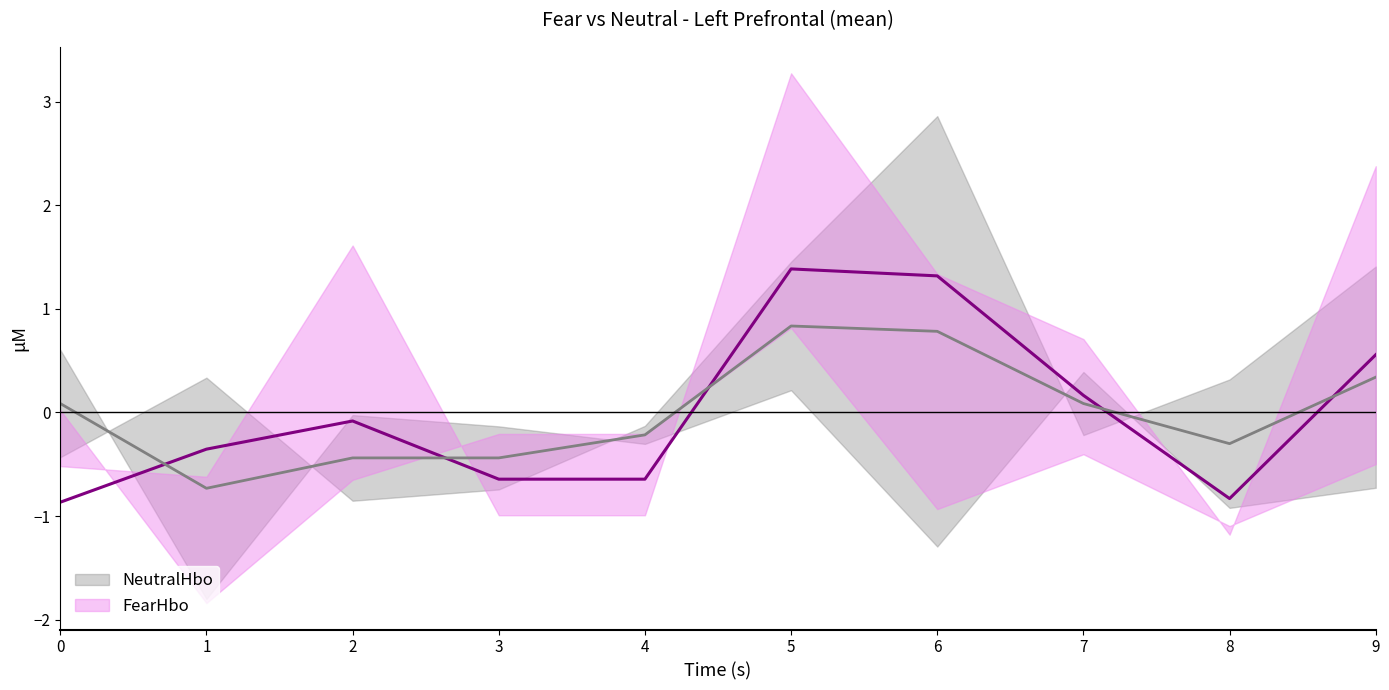

Which series changed the most between 5 and 9?

FearHbo